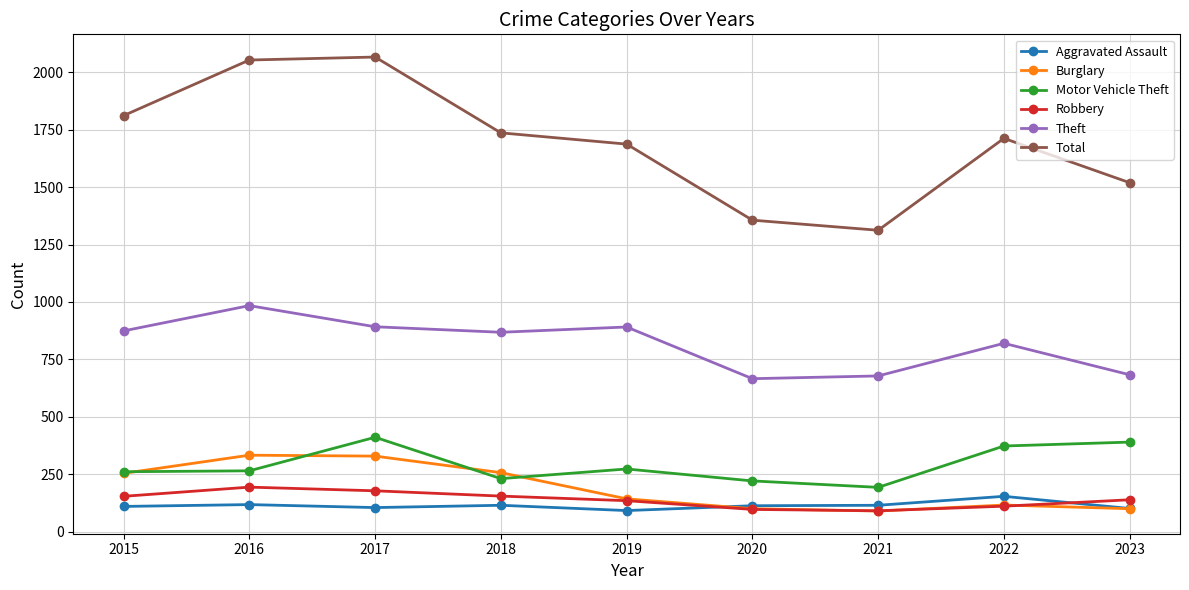

What is the highest value of the Theft series?

984